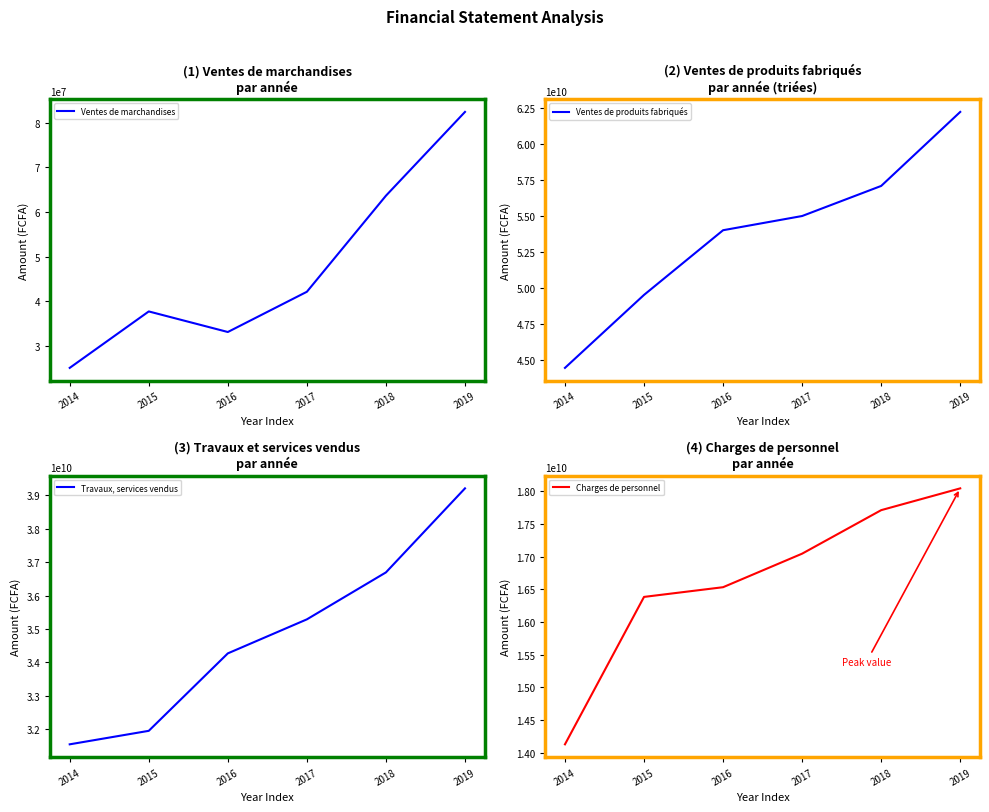

What is the lowest value of the Ventes de marchandises series?

25111684